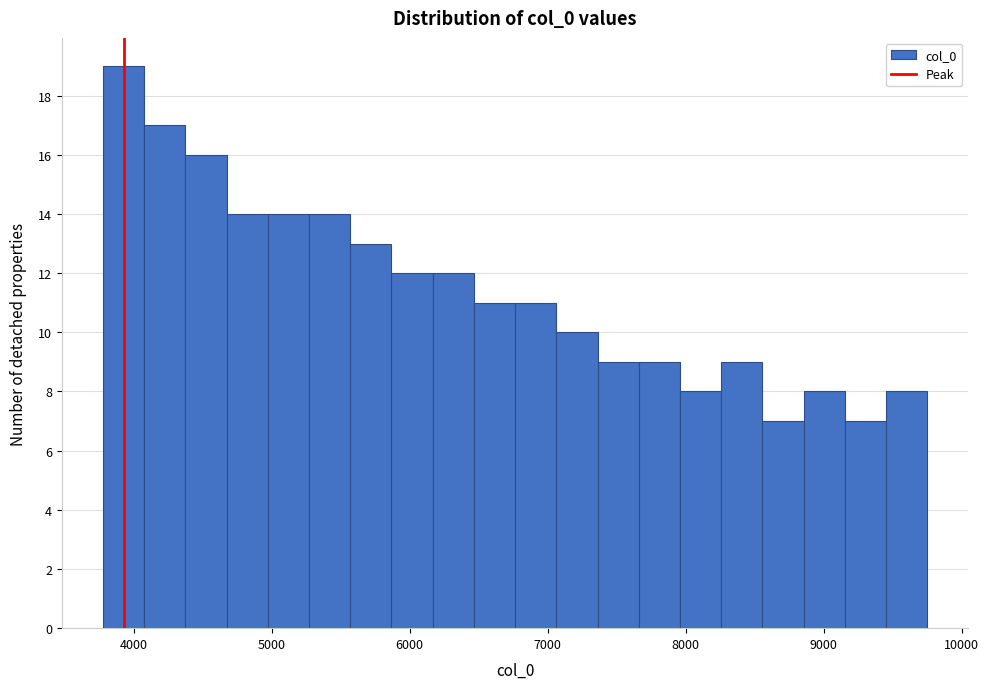

Read against the x-axis, roughly where is the centre of the tallest bar?

3900